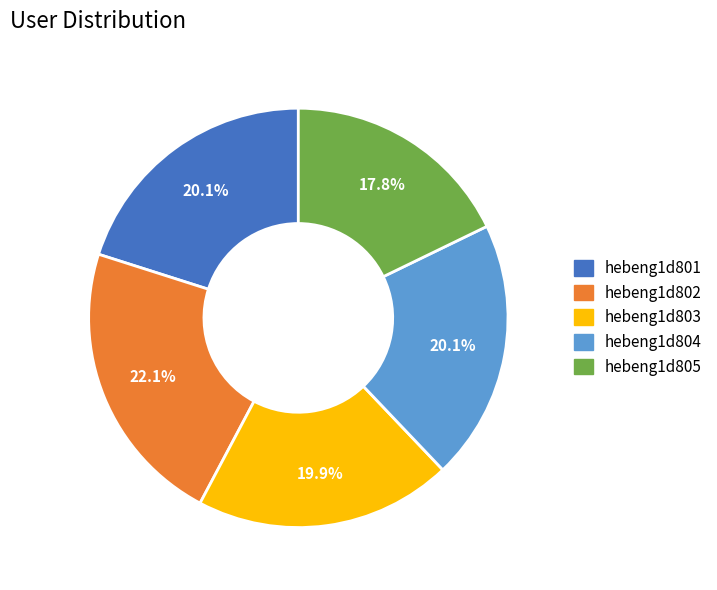

Count the number of slices in the pie.

5